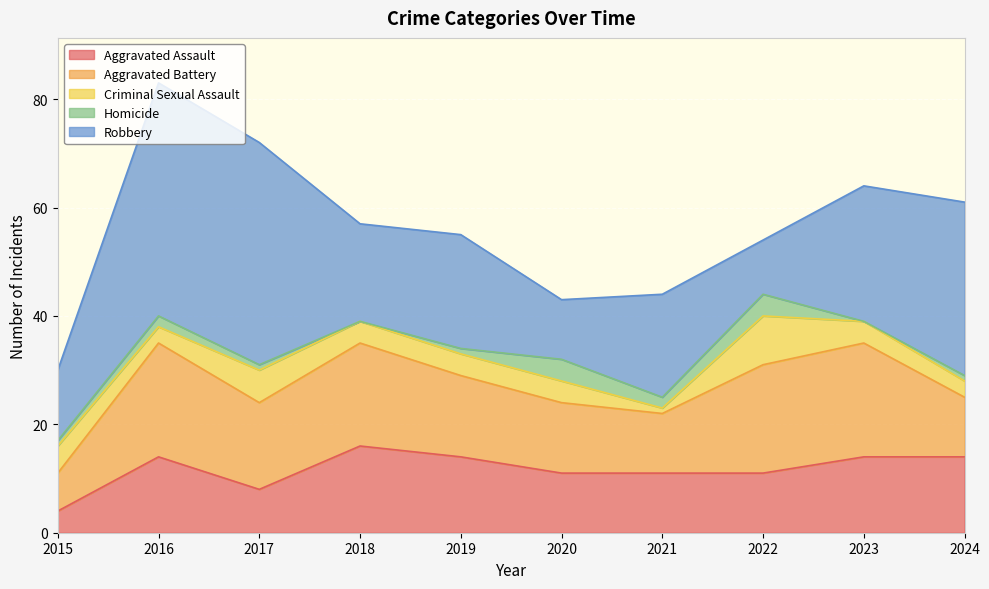

Is it true that Aggravated Assault equals 11 at 2020?

True